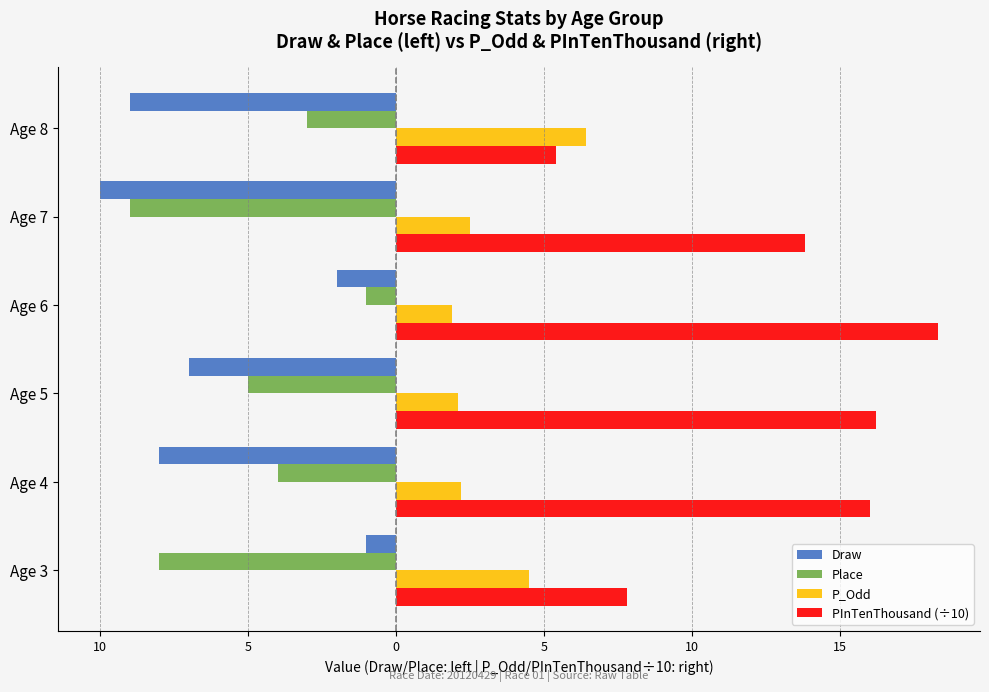

What are all the series names shown in the legend?

Draw, Place, P_Odd, PInTenThousand (÷10)